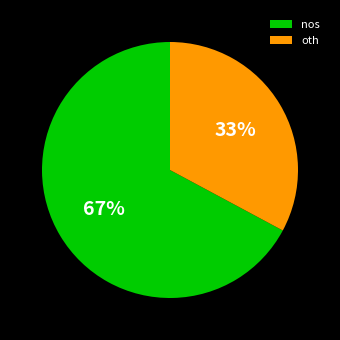

Which slice is the largest?

nos